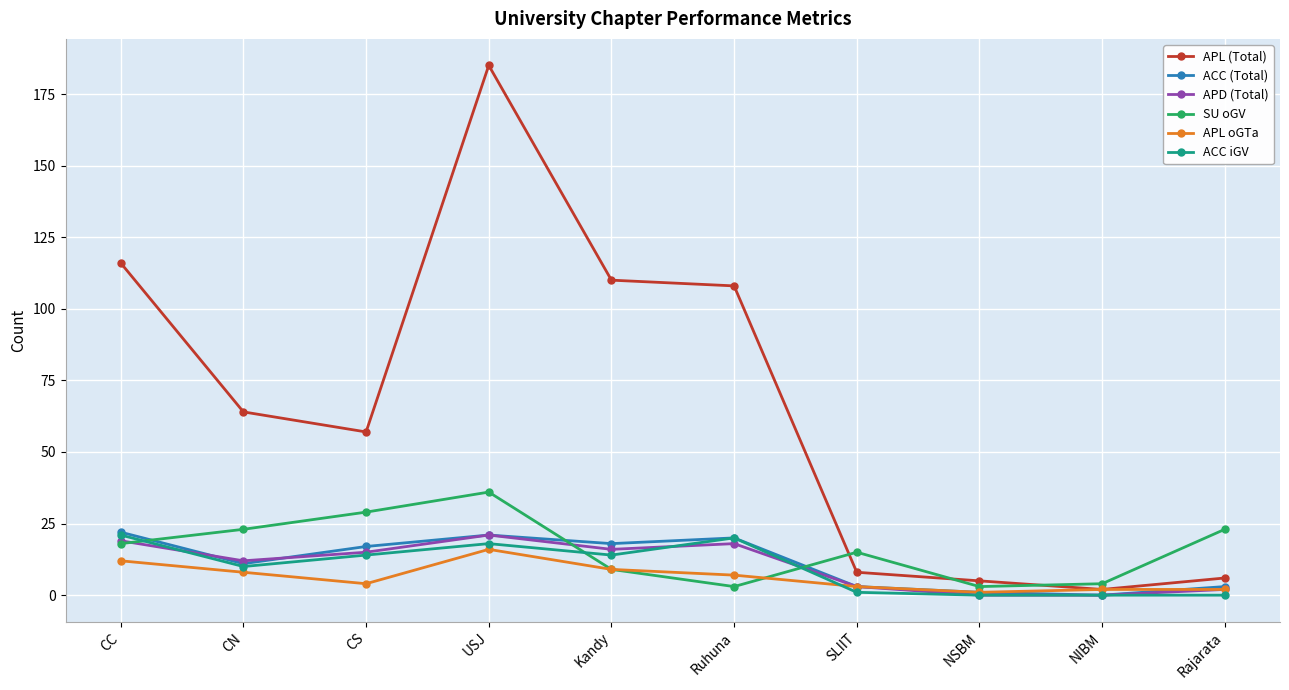

Is this an area chart (filled region under the line)?

No